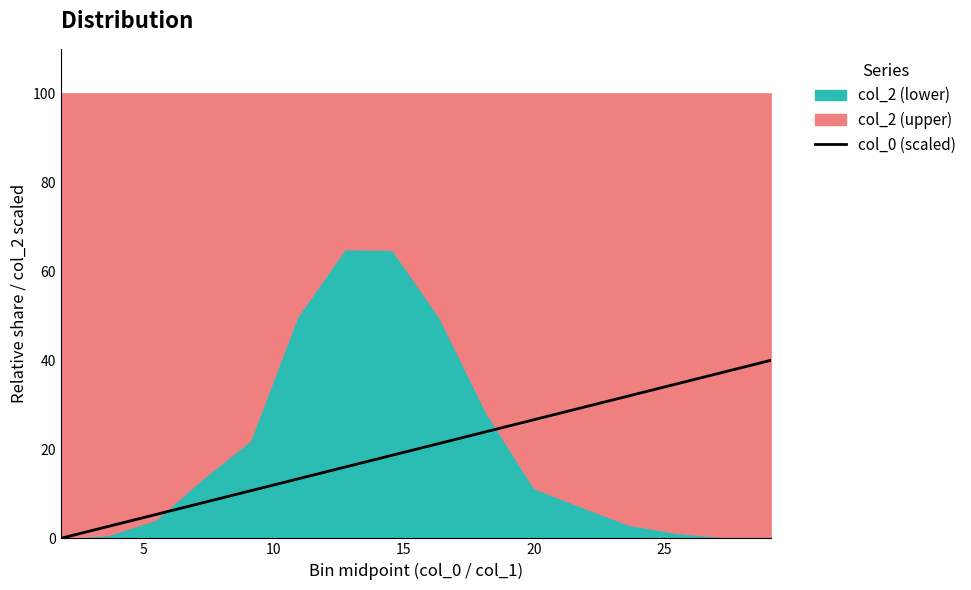

Which has a higher value, 25 or 15?

15